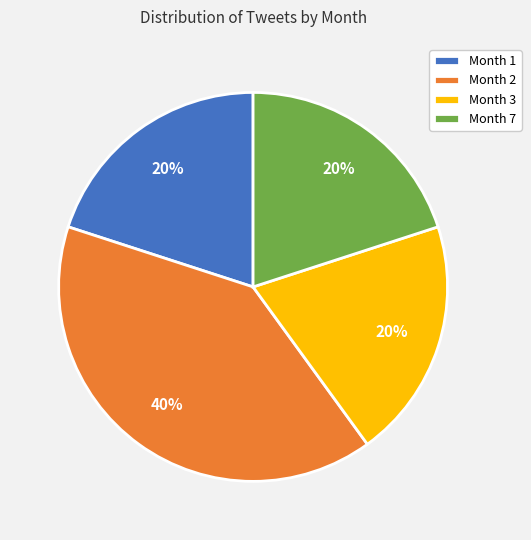

Do Month 7 and Month 2 together represent more than half of the pie?

Yes